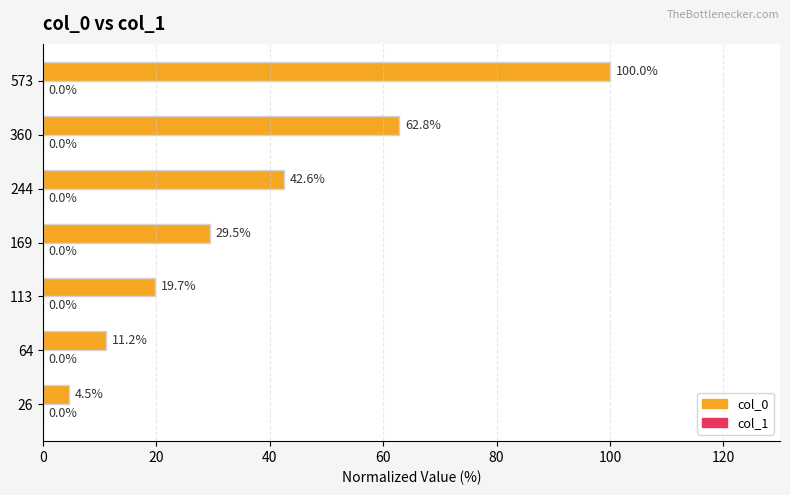

What is the ratio of the value at 169 to the value at 244?

0.7